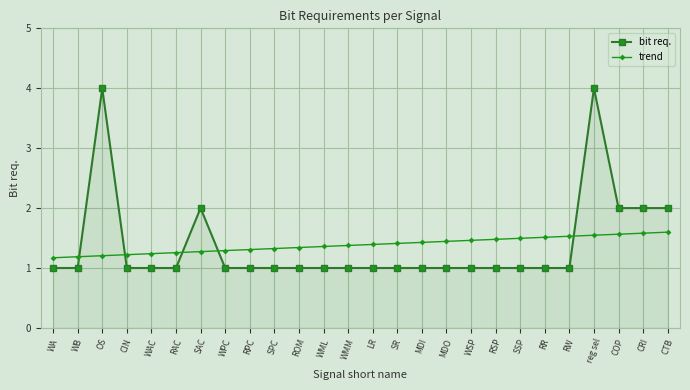

What value does the trend series have at WML?

1.4